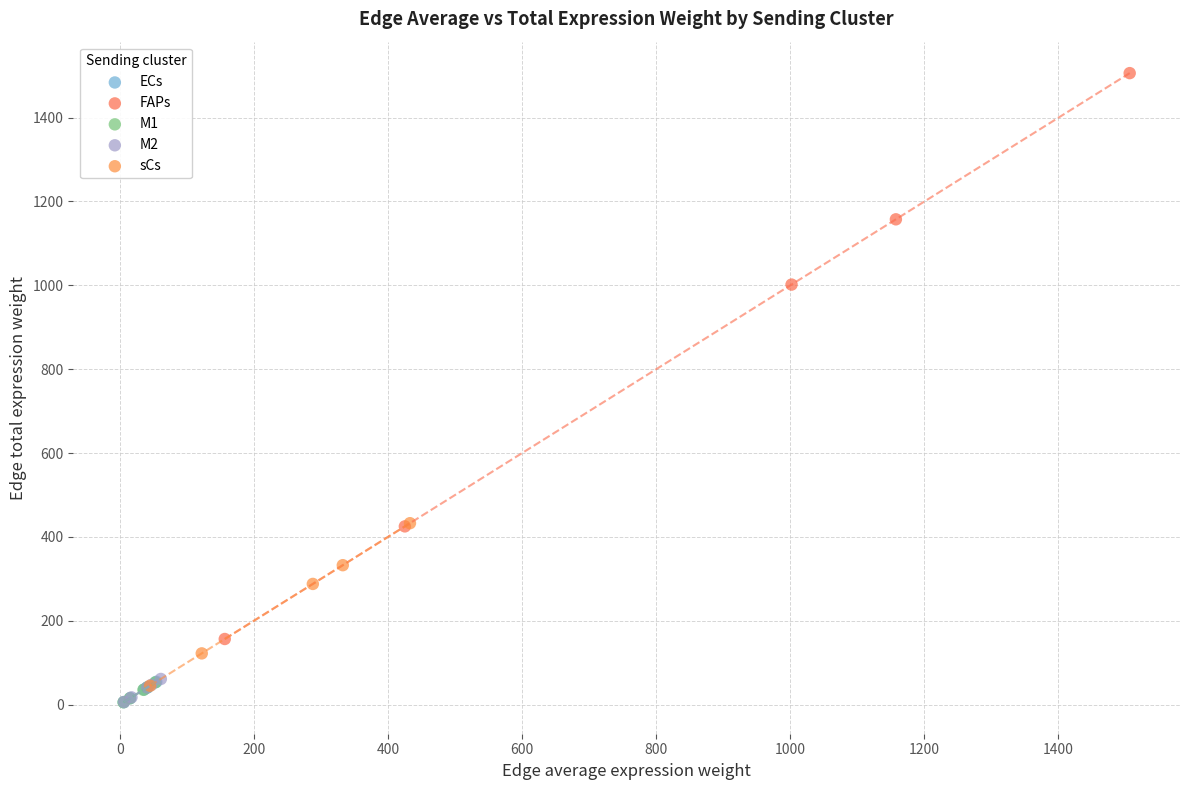

Which series contains the highest Y value?

FAPs